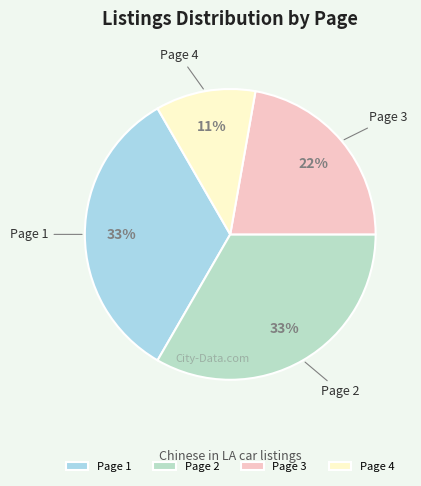

Does any single category account for the majority?

No